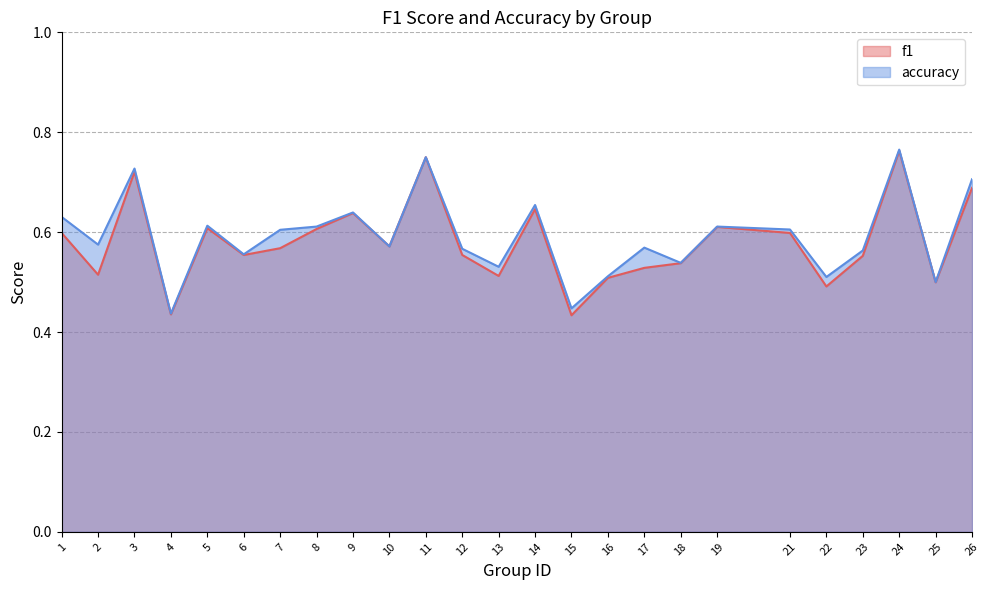

What is the highest value of the accuracy series?

0.8